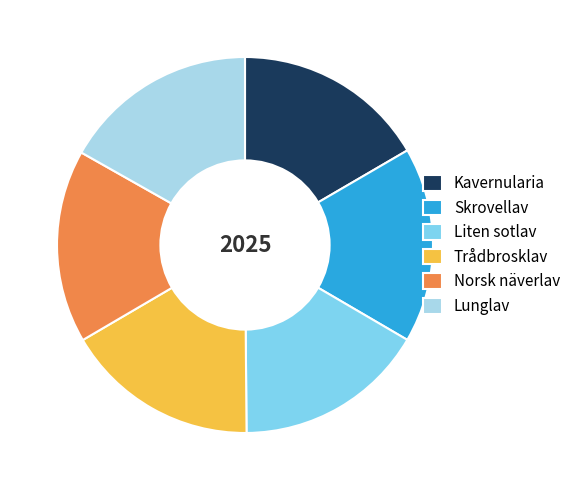

Do Skrovellav and Lunglav together represent more than half of the pie?

No